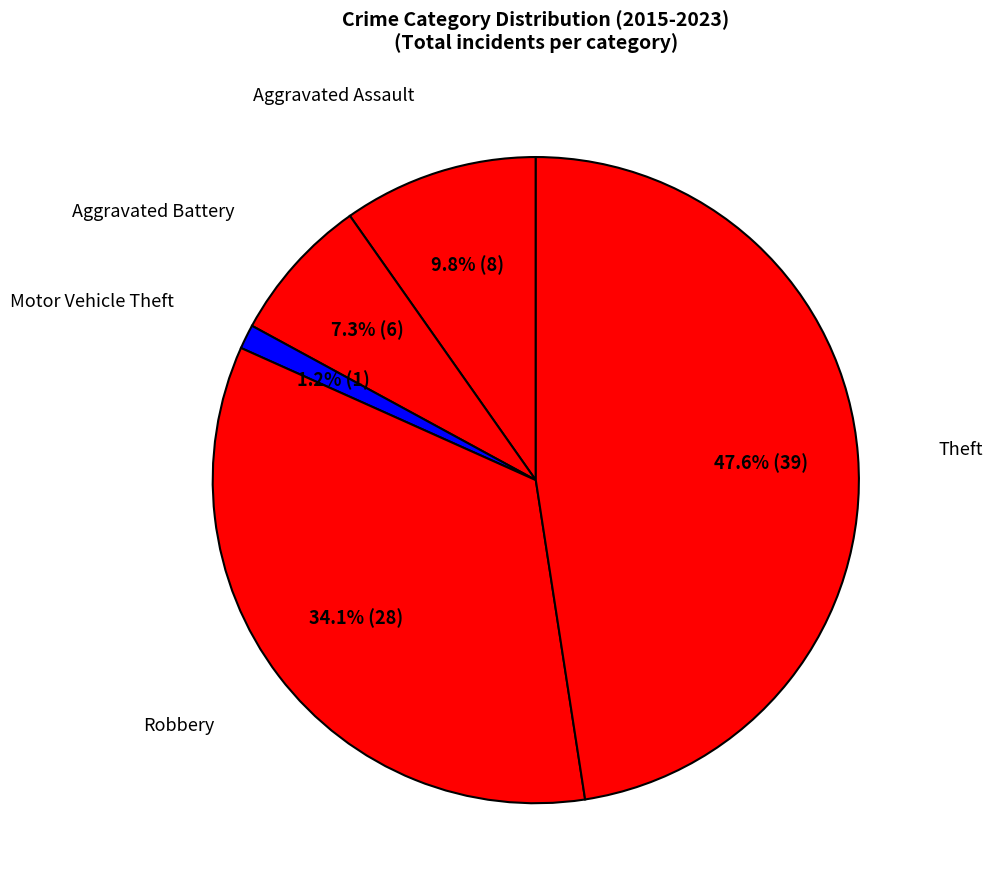

Rank the categories by value from lowest to highest.

Motor Vehicle Theft, Aggravated Battery, Aggravated Assault, Robbery, Theft